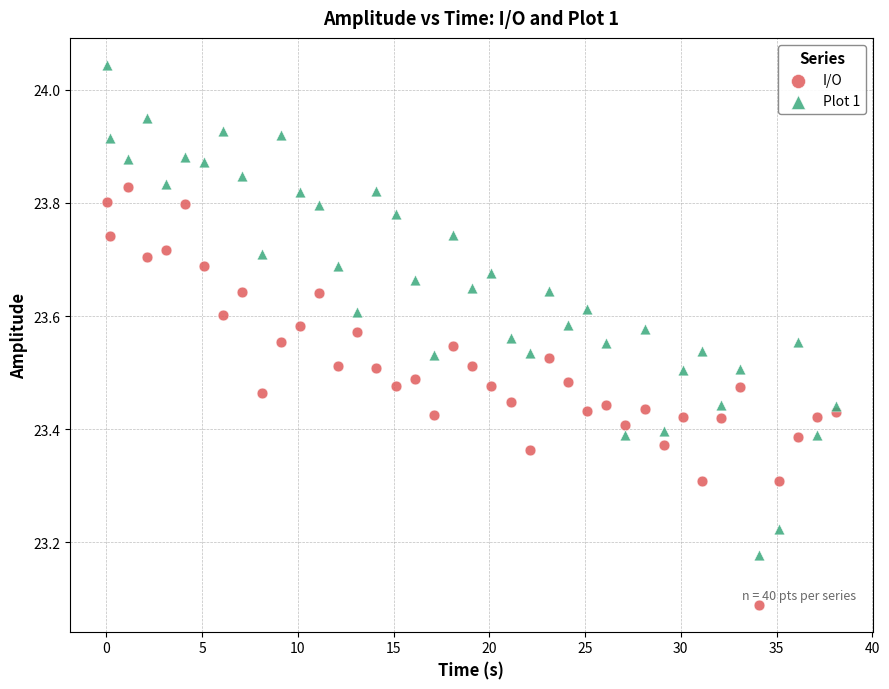

Which series has the largest Y range (max minus min)?

Plot 1